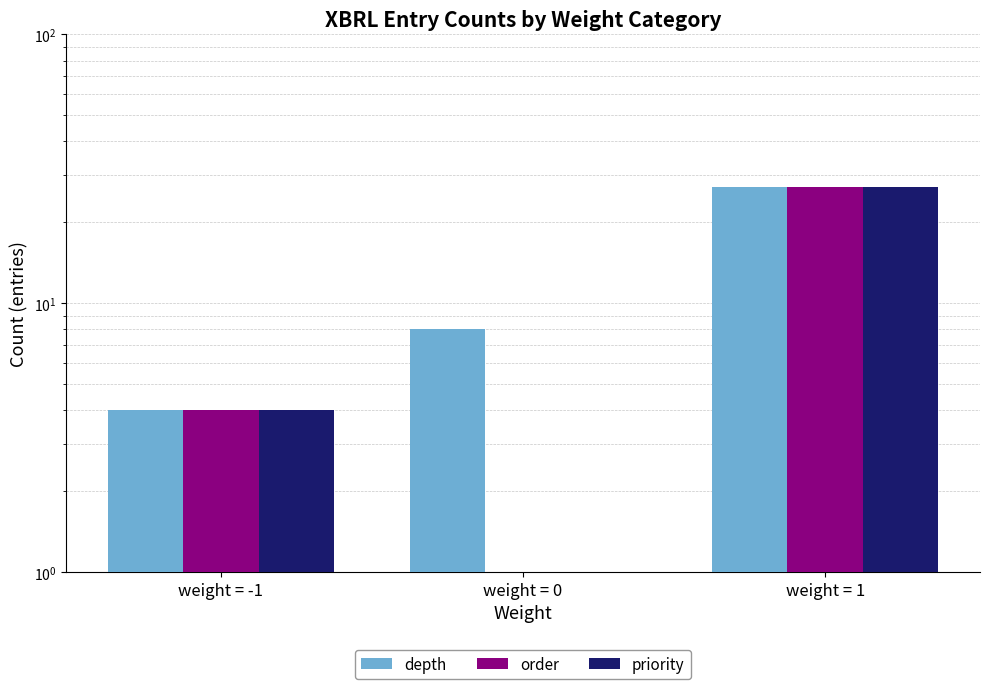

How many positive values does the priority series have?

2